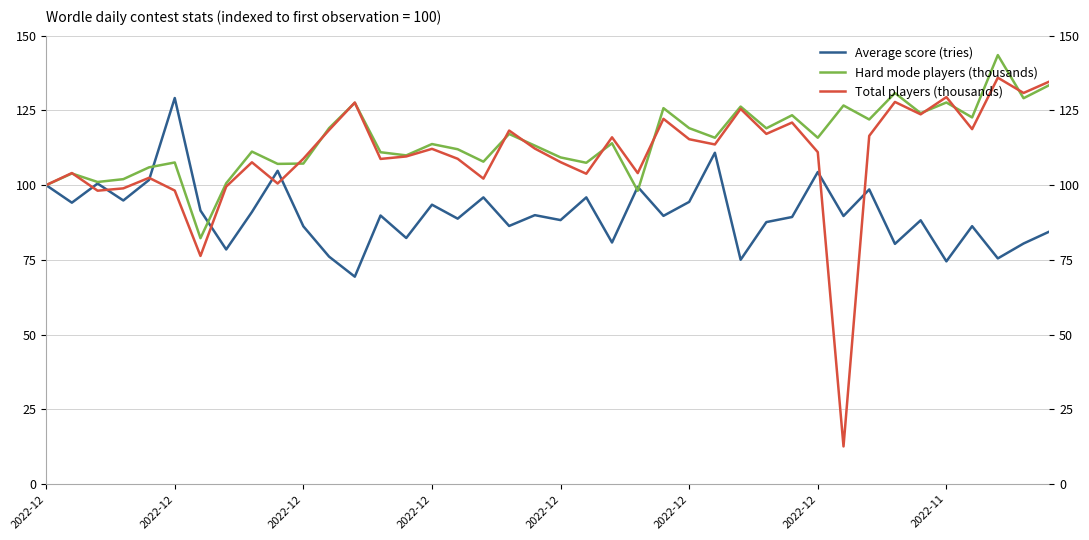

Reading left to right, list all the values displayed in this chart.

Average score (tries): 100.0	94.1	100.5	94.9	101.7	129.1	91.5	78.5	91.0	104.8	86.2	76.1	69.4	89.8	82.3	93.5	88.8	95.9	86.3	90.0	88.3	95.9	80.8	99.4	89.7	94.4	110.8	75.0	87.6	89.3	104.4	89.7	98.6	80.4	88.2	74.5	86.3	75.5	80.5	84.5
Hard mode players (thousands): 100.0	103.9	101.1	102.0	106.0	107.6	82.3	100.6	111.2	107.1	107.2	119.1	127.5	111.0	110.0	113.7	112.0	107.8	117.1	113.2	109.3	107.5	114.0	98.1	125.8	119.1	115.9	126.3	119.0	123.4	115.9	126.6	122.0	130.8	124.1	127.6	122.6	143.5	129.1	133.4
Total players (thousands): 100.0	104.0	98.1	98.9	102.4	98.2	76.3	99.5	107.6	100.5	108.8	118.4	127.6	108.8	109.6	112.1	108.8	102.2	118.3	112.2	107.7	103.8	116.0	104.0	122.2	115.4	113.6	125.5	117.1	120.9	111.0	12.6	116.5	127.8	123.7	129.4	118.7	135.9	130.8	134.6